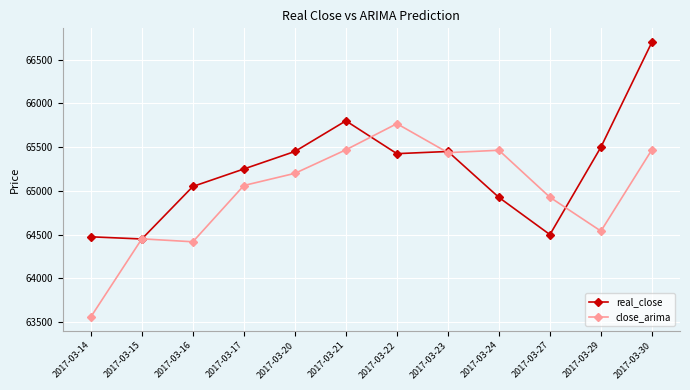

Is the value of close_arima at 2017-03-23 greater than the value of real_close at 2017-03-24?

Yes